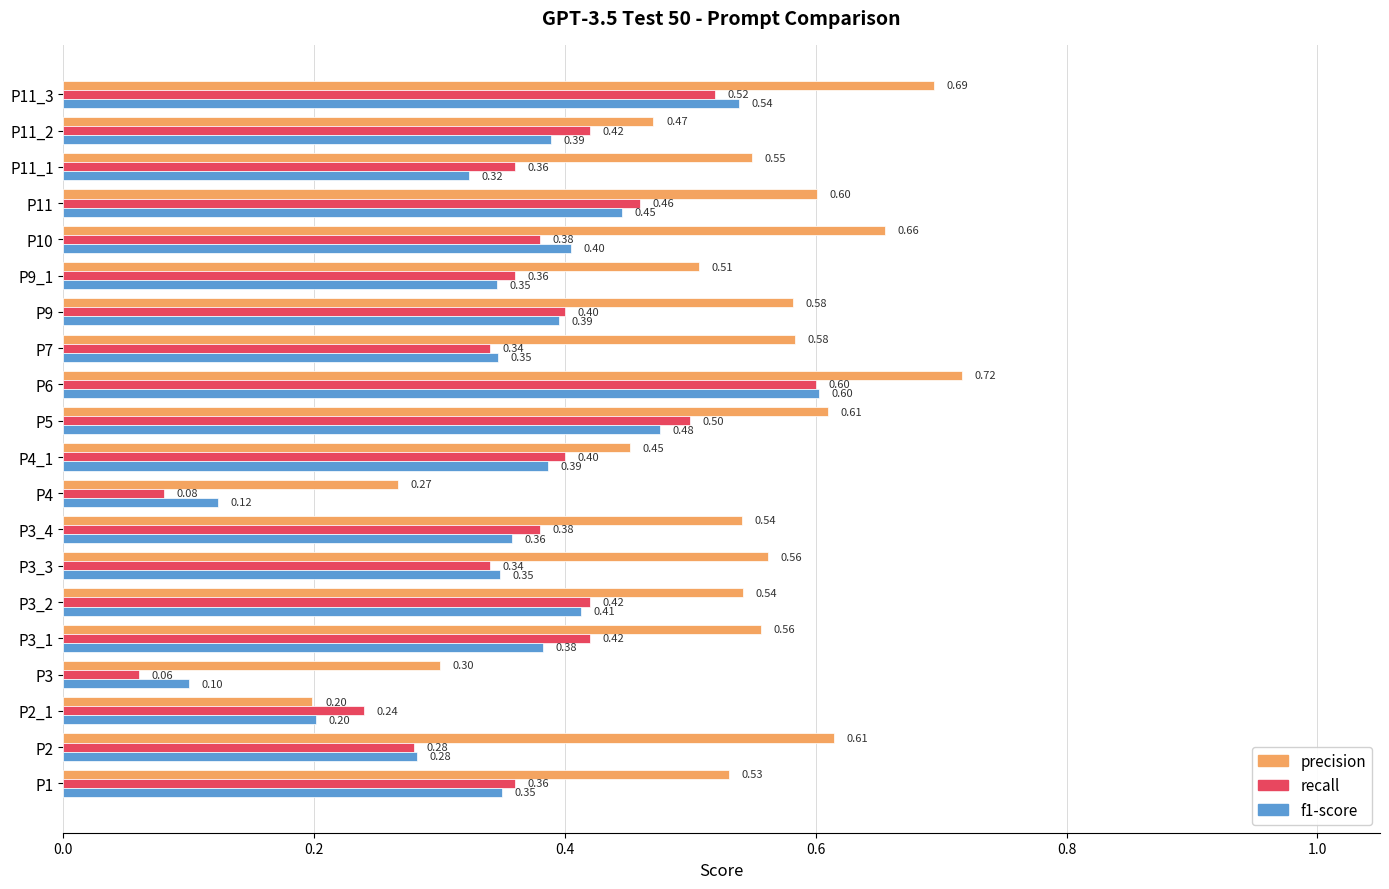

At which category is the sum across all series the highest?

P6